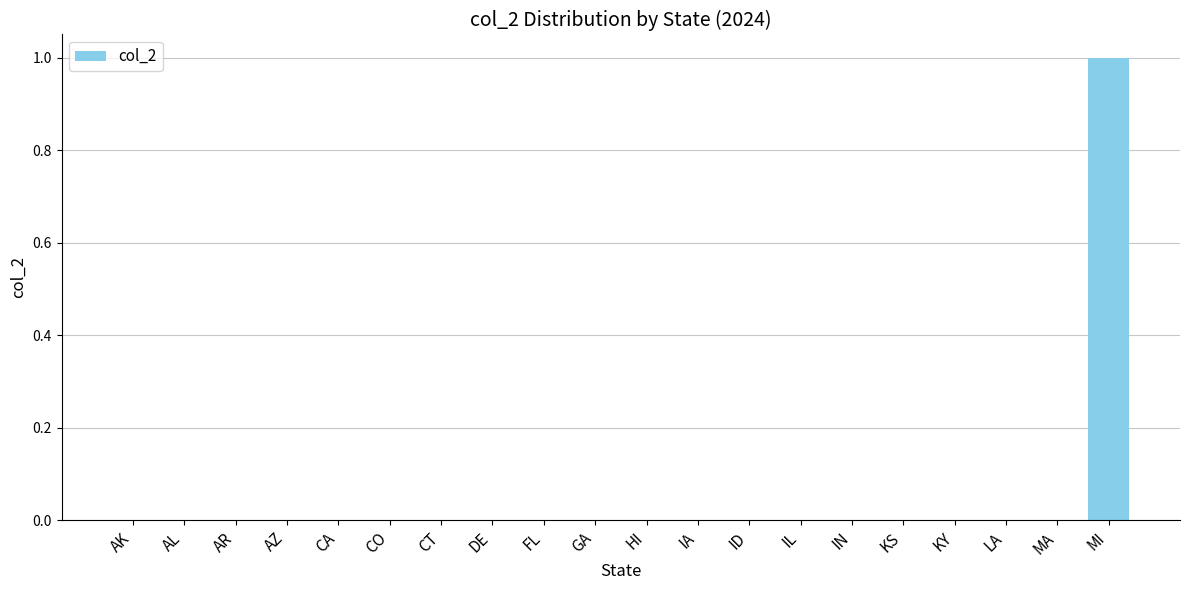

Reading left to right, transcribe all the data shown in this chart.

AK=0	AL=0	AR=0	AZ=0	CA=0	CO=0	CT=0	DE=0	FL=0	GA=0	HI=0	IA=0	ID=0	IL=0	IN=0	KS=0	KY=0	LA=0	MA=0	MI=1